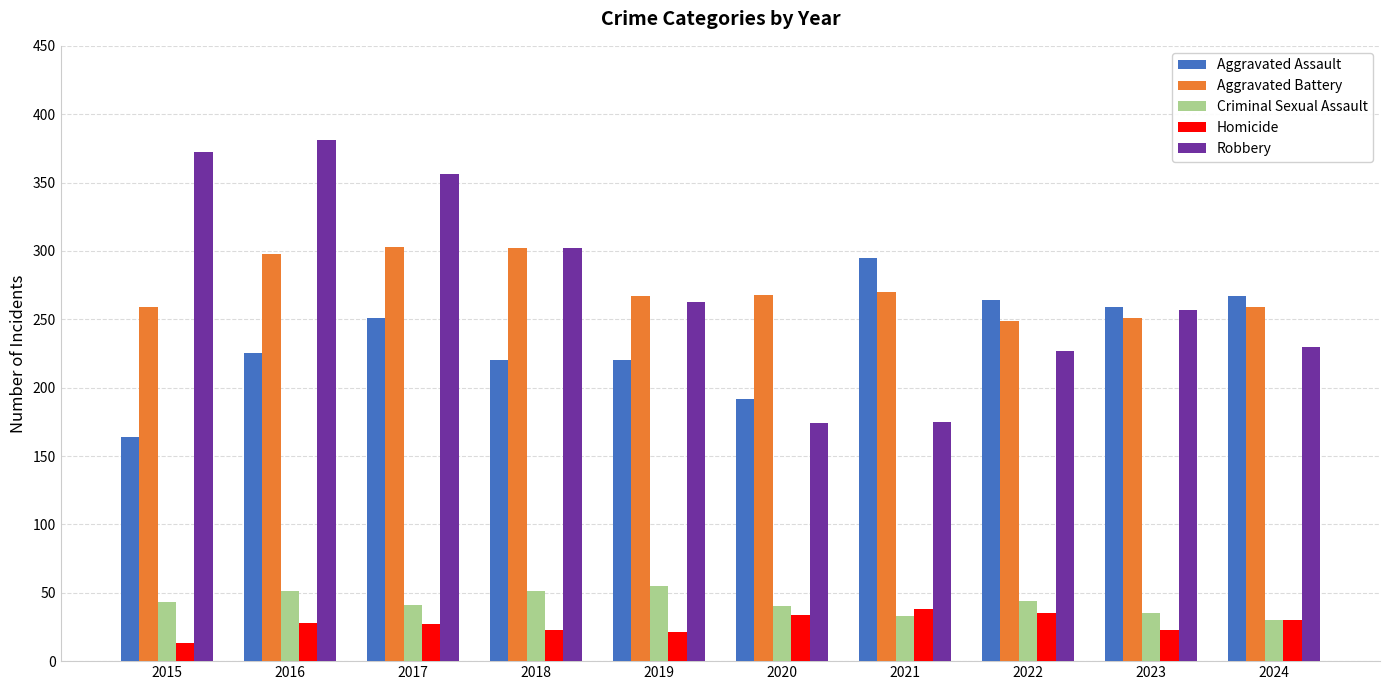

What is the total value across all series at 2021?

811